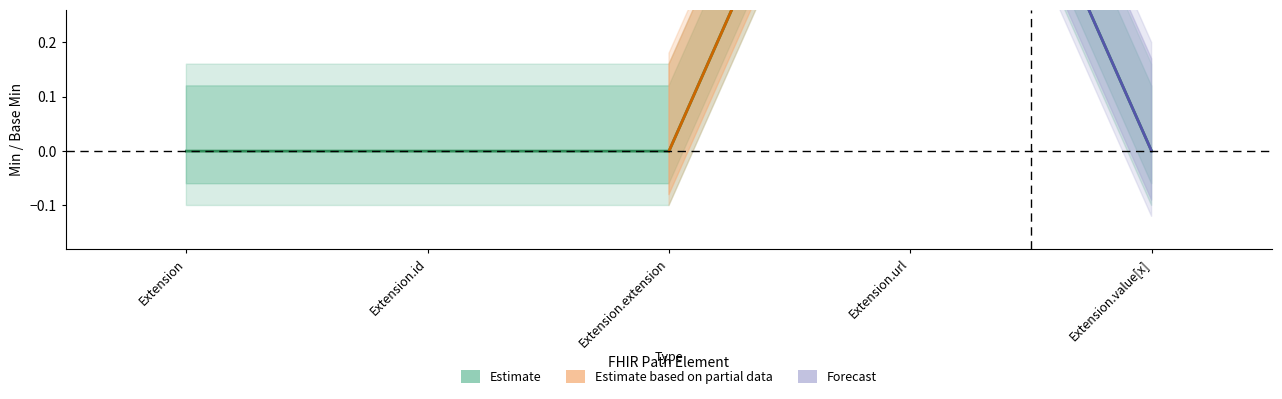

What is the difference between the maximum and second lowest values?

1